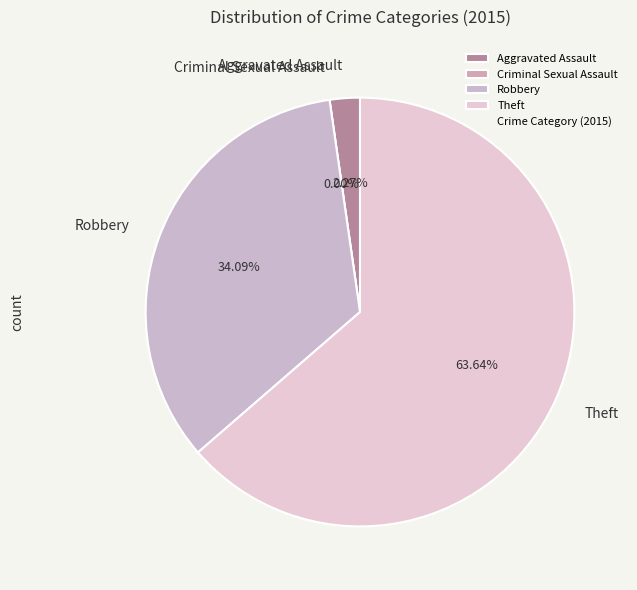

What is the ratio of the value at Theft to the value at Robbery?

1.9